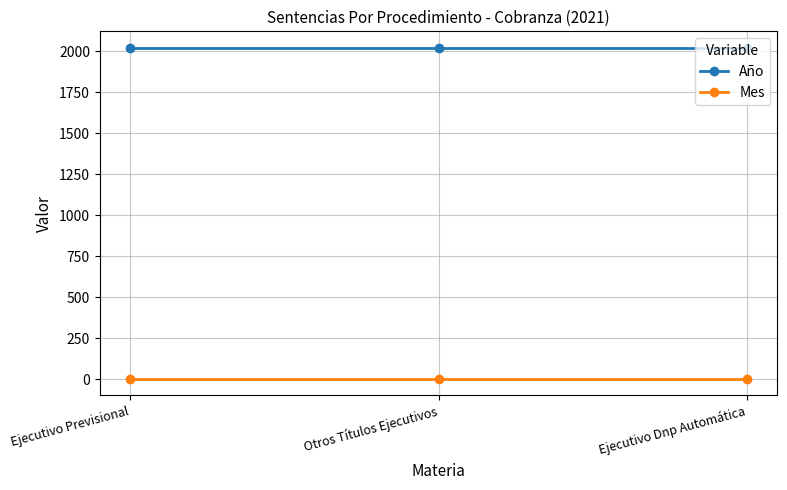

What are all the series names shown in the legend?

Año, Mes